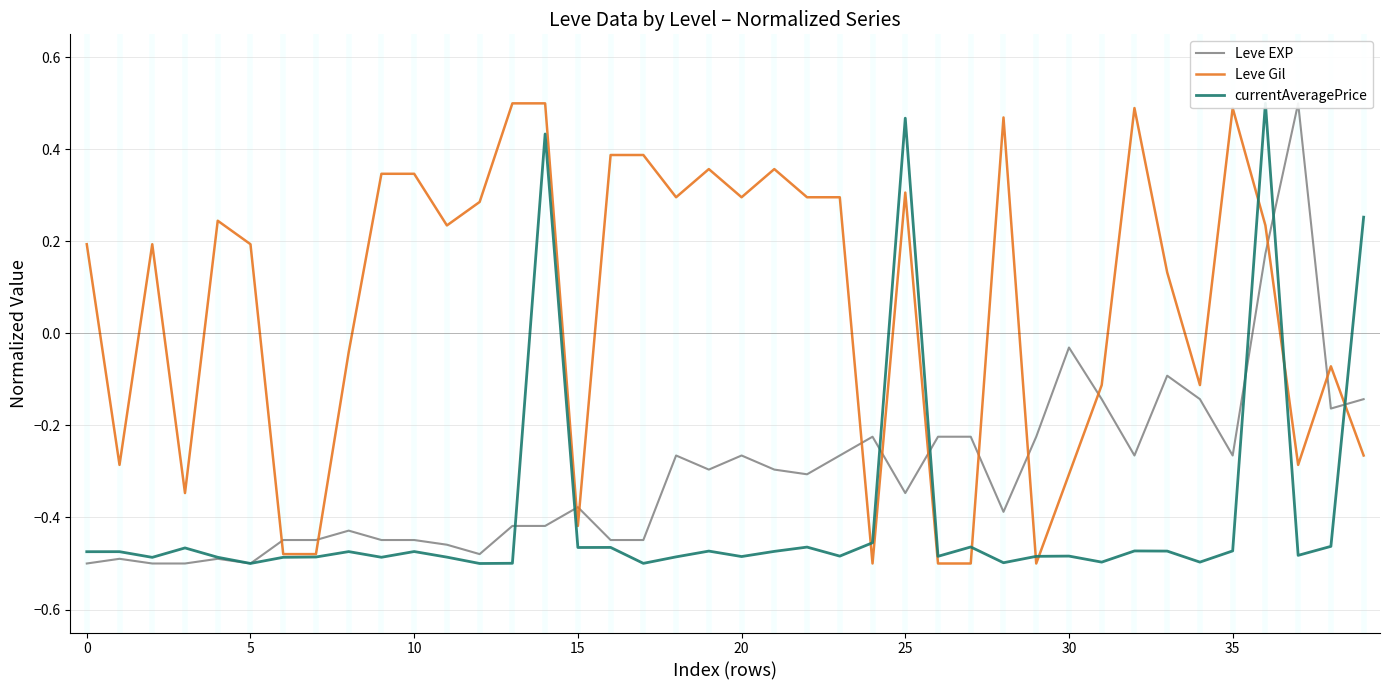

Which category has the lowest value in the currentAveragePrice series?

12